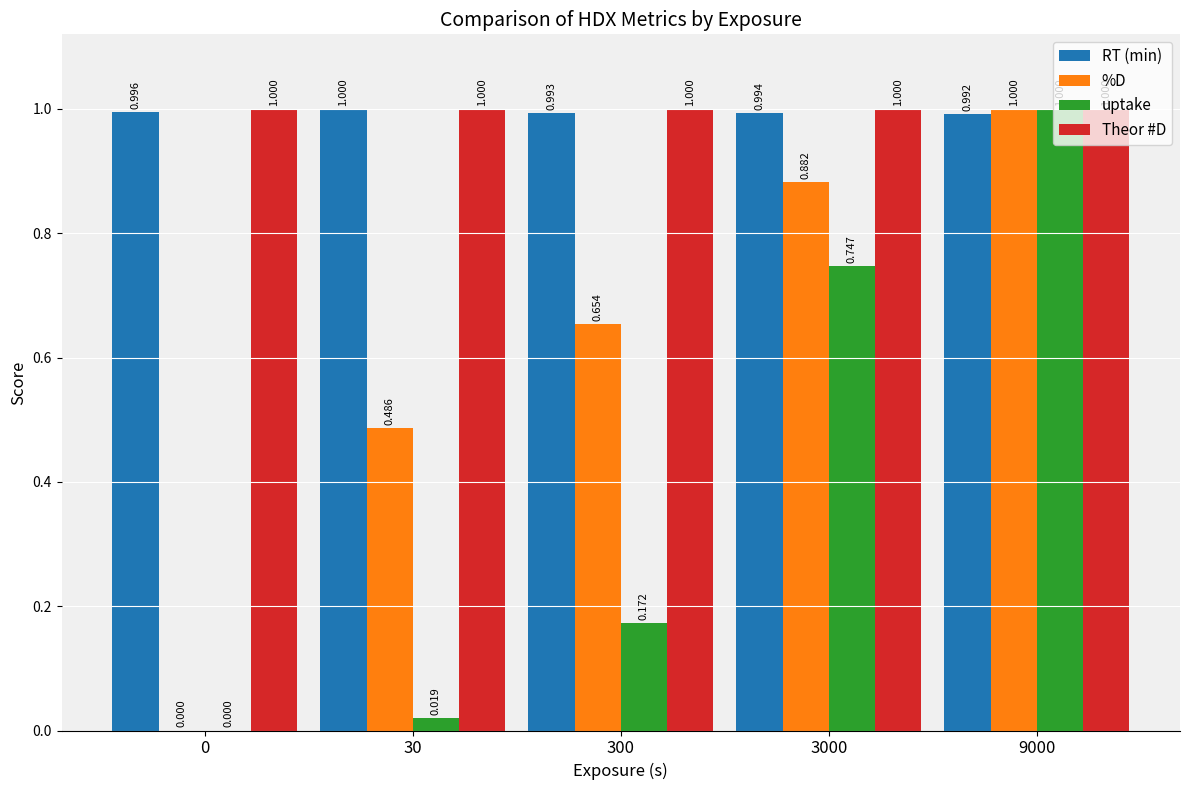

Where is RT (min) nearest to the value 0?

9000